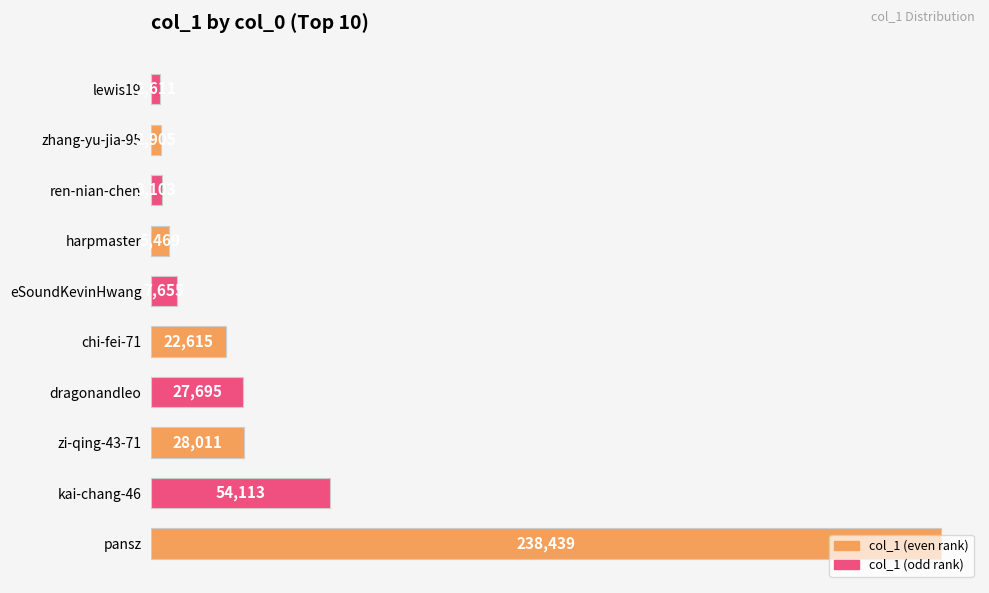

What is the maximum value shown in the chart?

238439